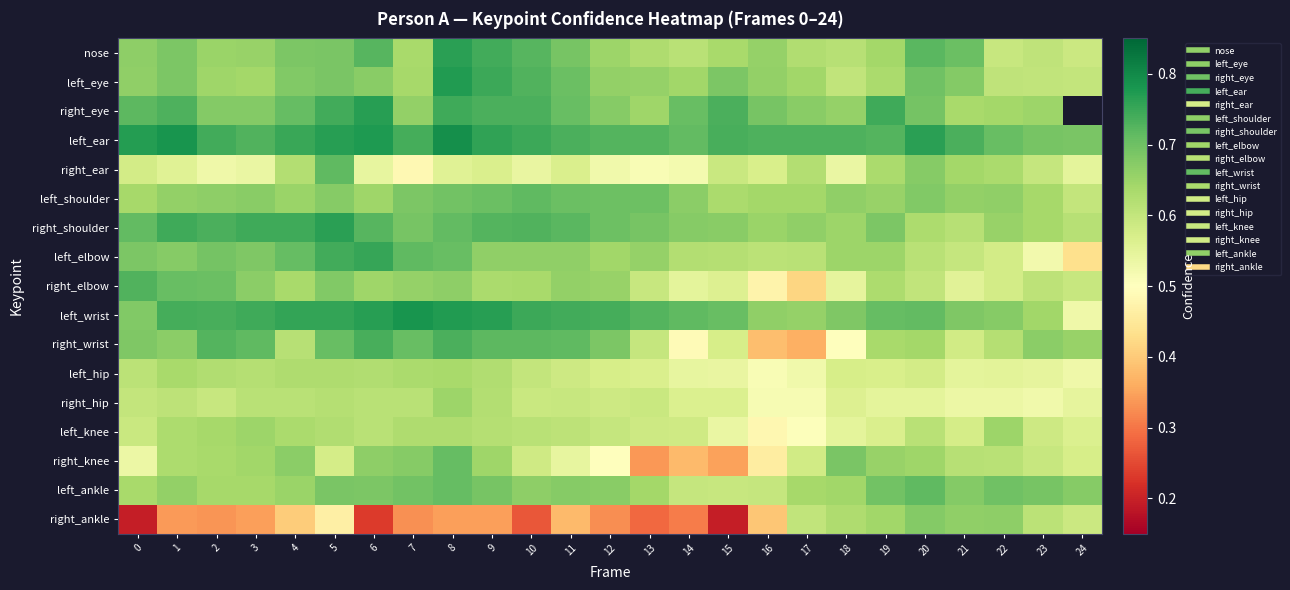

What is the difference between the maximum and minimum values in the right_knee series?

0.4